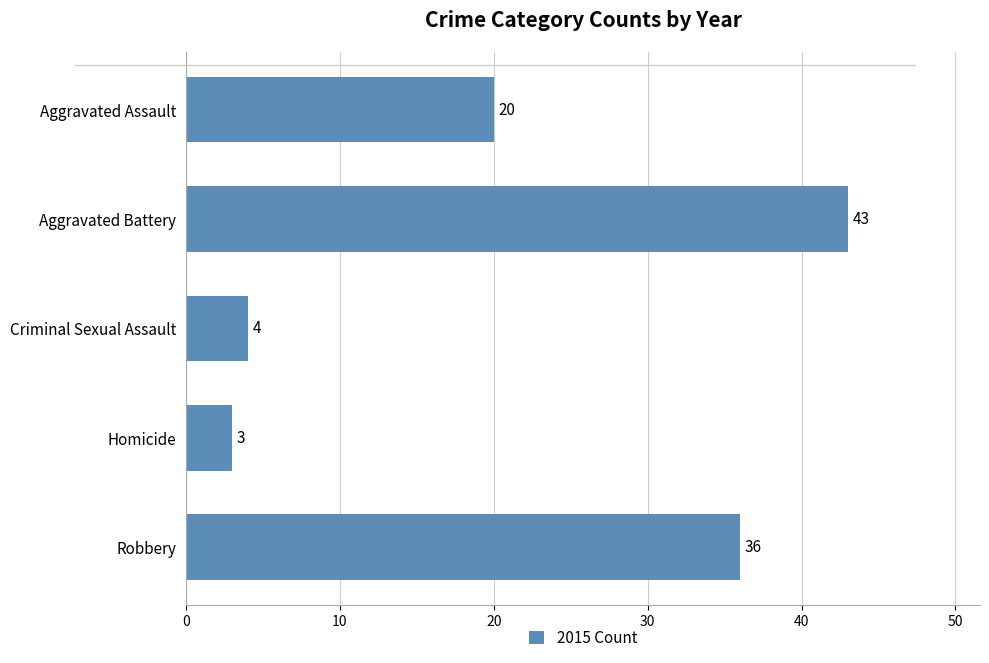

Which category has the lowest value across all series?

Homicide